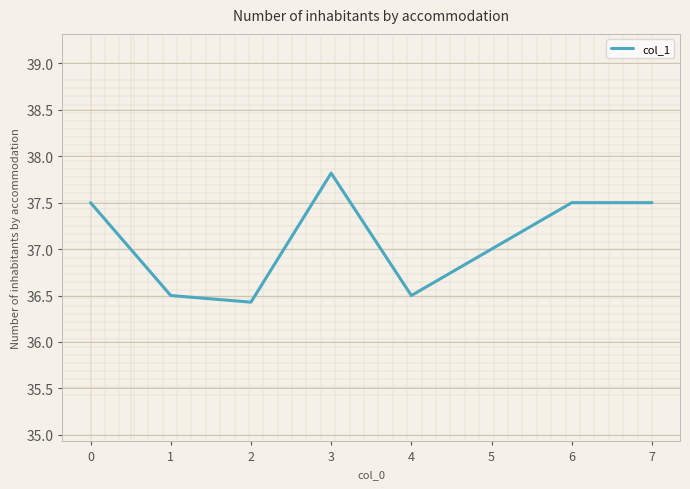

Is it true that the value at 0 is 23.5?

False